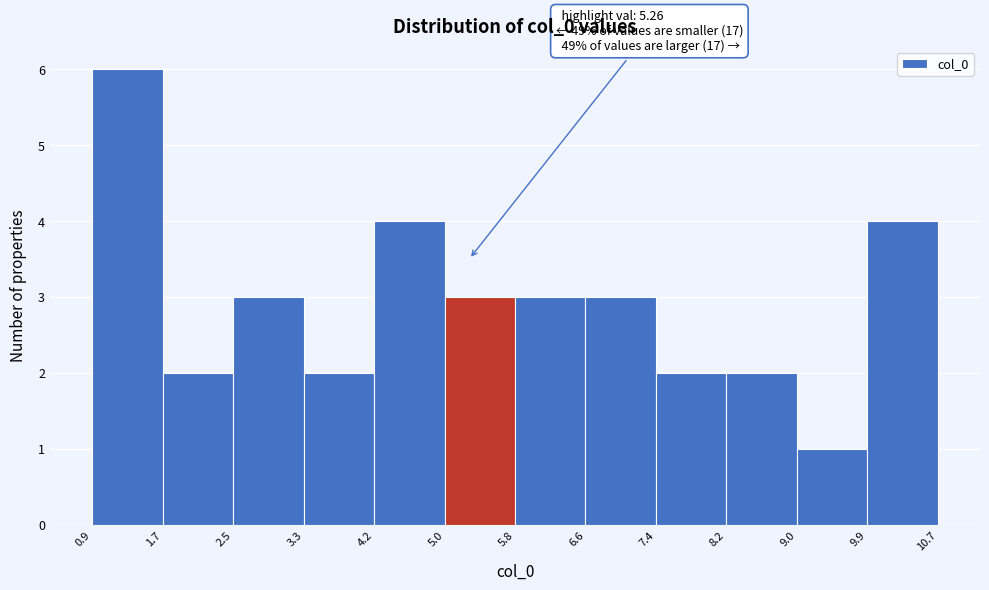

Over which range of the x-axis is the bar tallest?

0.9 to 1.7